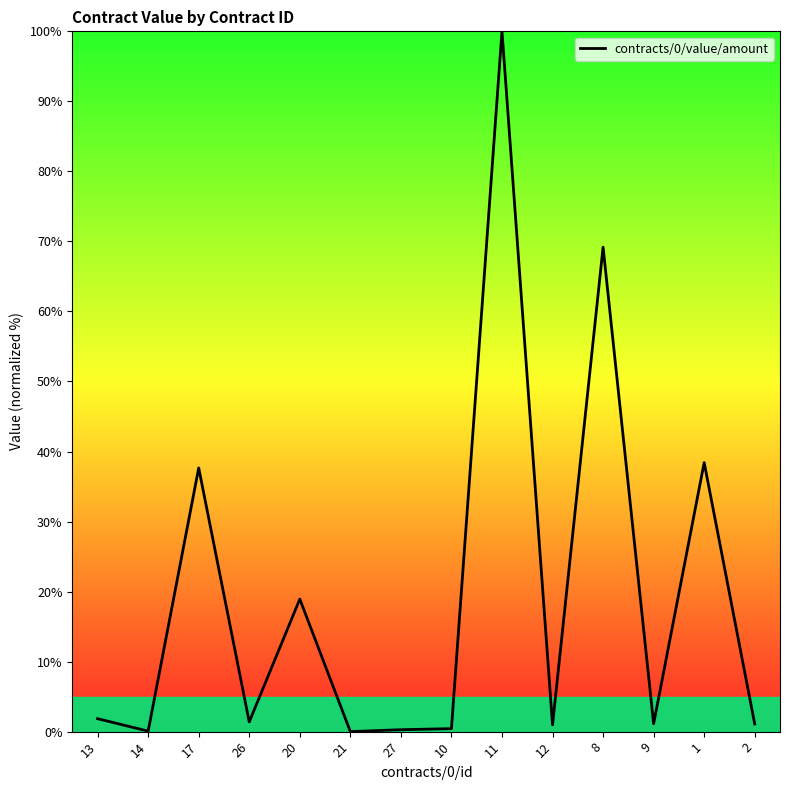

The chart shows a value of 21.3 at 11. True or false?

False